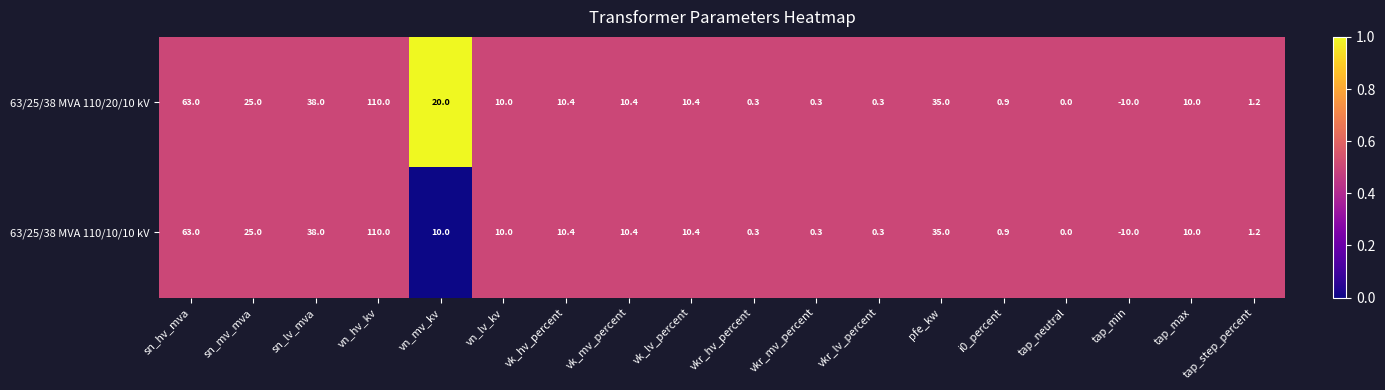

How many values in 63/25/38 MVA 110/10/10 kV are below zero?

1